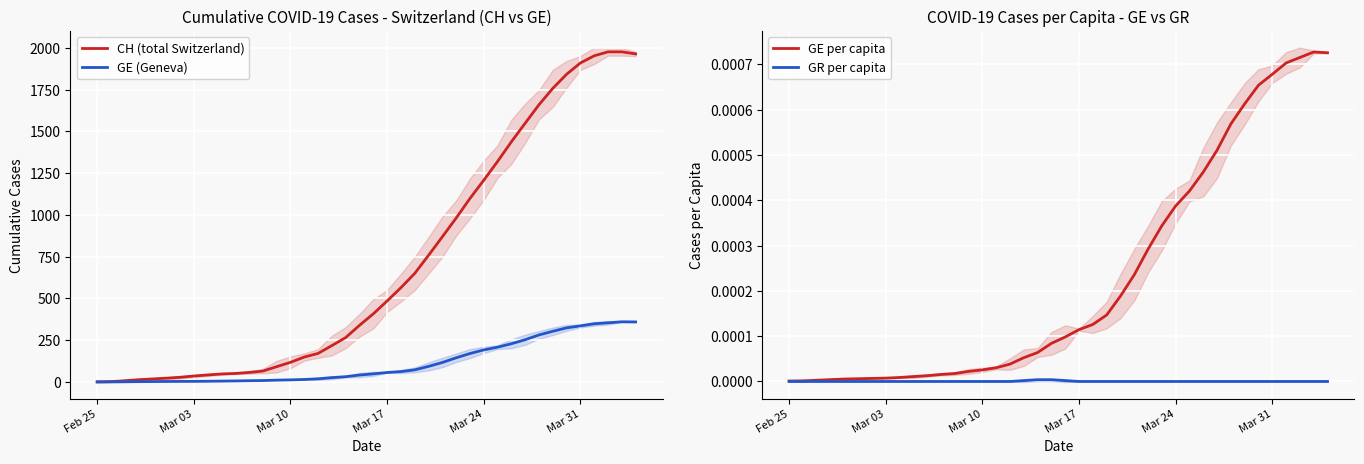

What is the value of the GE (Geneva) point at the 39th from the left?

360.3